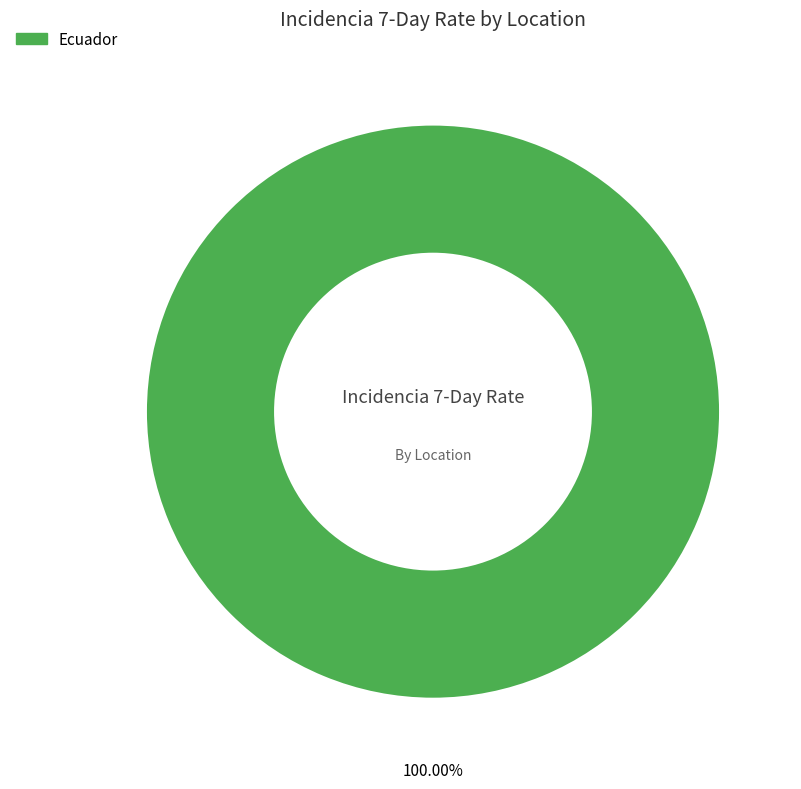

Which slice represents more than half of the pie?

Ecuador